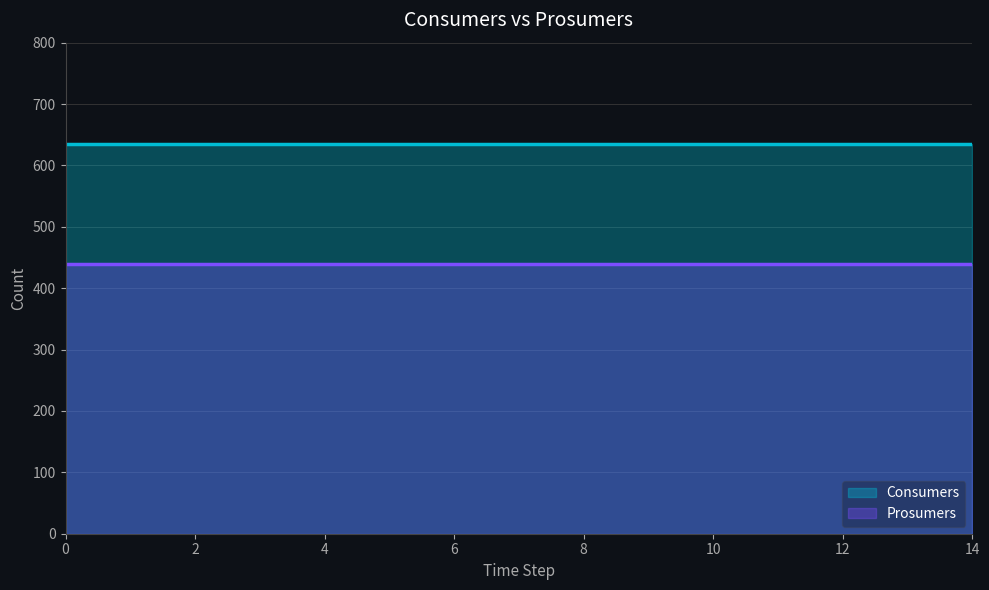

True or false: Consumers and Prosumers intersect in this chart.

False